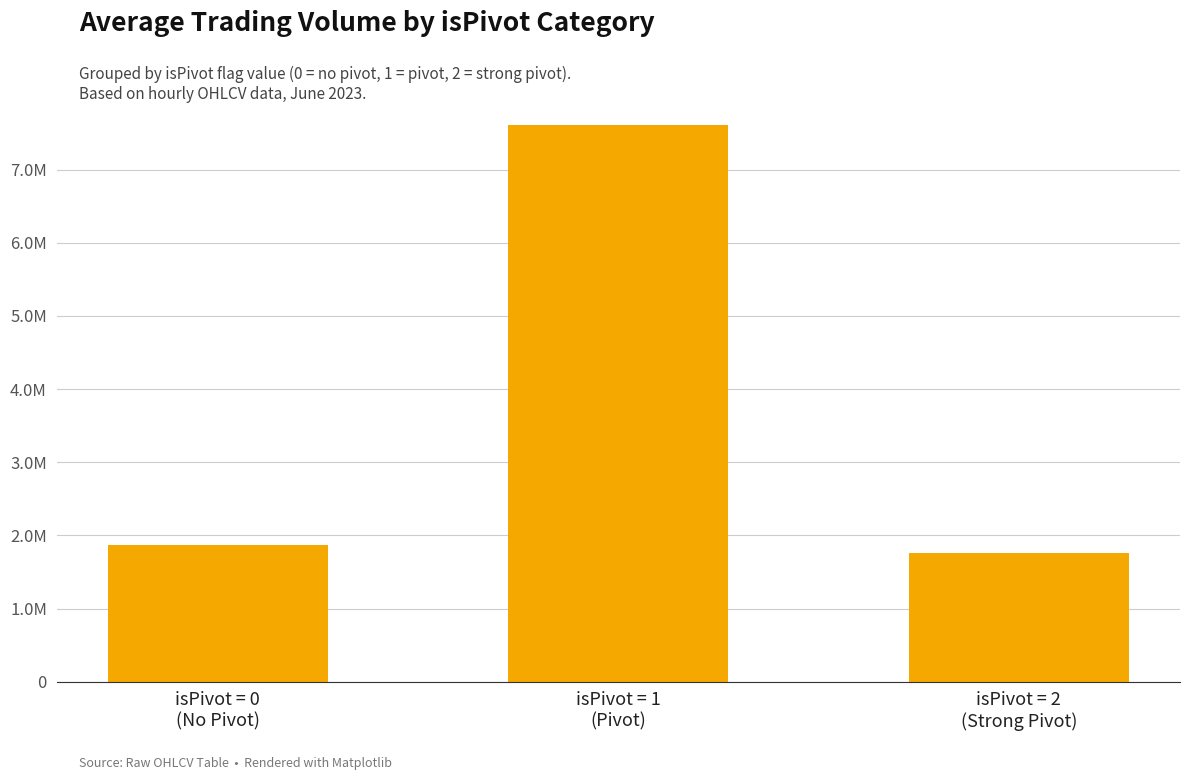

Are the bars horizontal?

No